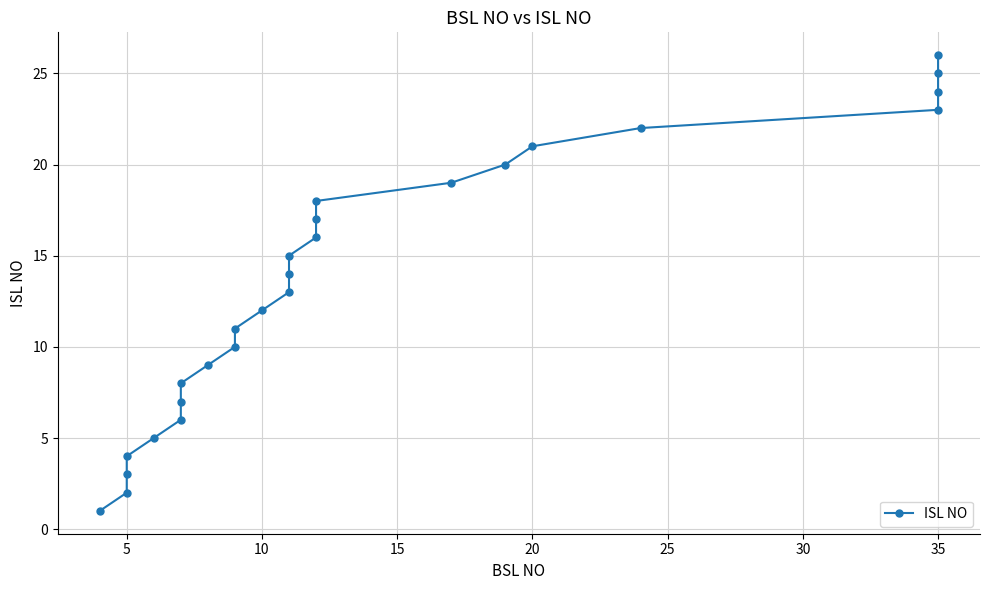

What is the maximum value shown in the chart?

26